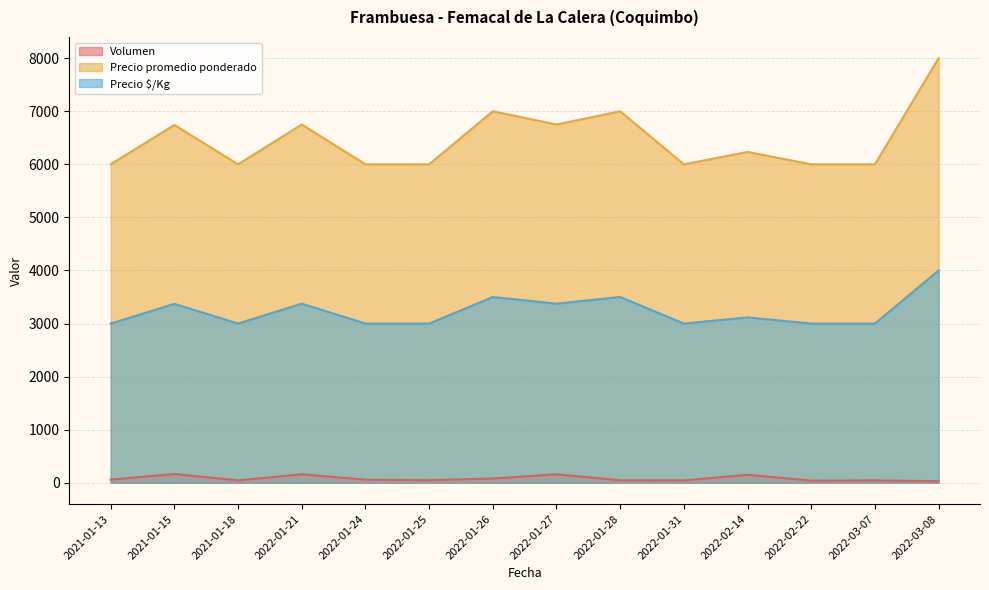

What is the difference between the Precio $/Kg values at 2022-02-14 and 2022-01-24?

116